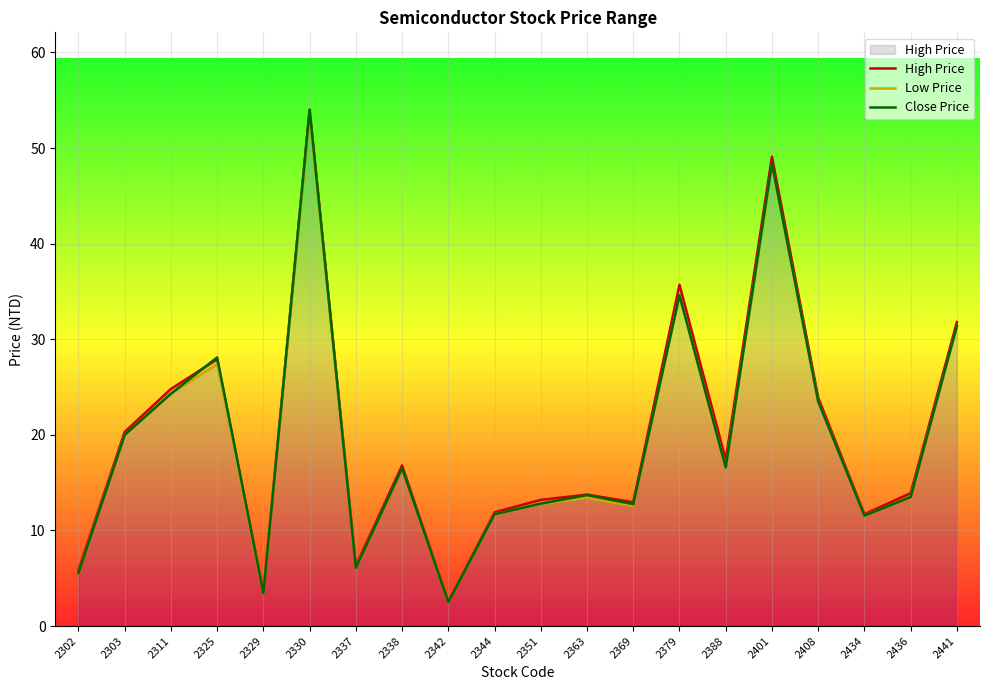

True or false: High Price and Close Price cross at least once.

True